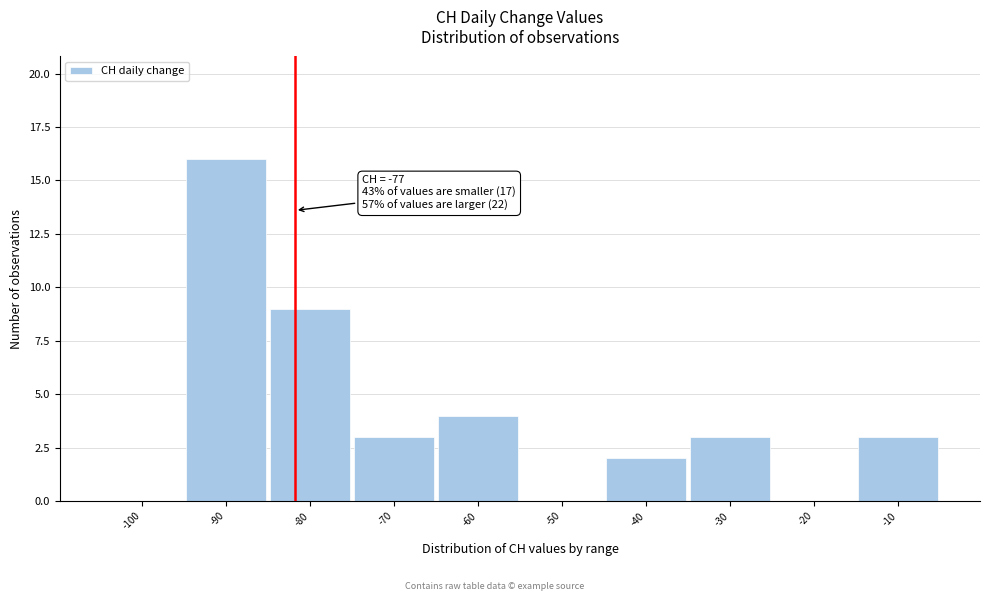

Reading left to right, extract all data points from this chart.

-100=0	-90=16	-80=9	-70=3	-60=4	-50=0	-40=2	-30=3	-20=0	-10=3